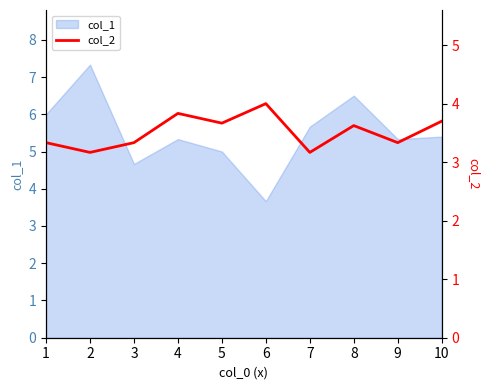

At which category does the data reach its first local valley?

2